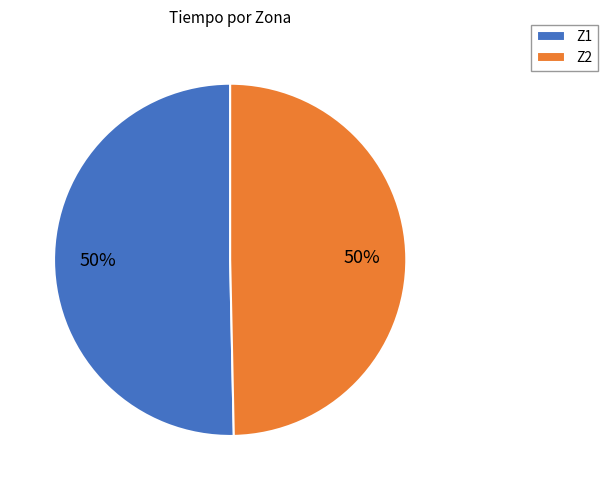

To the nearest percent, what percentage of the pie is Z1?

50%